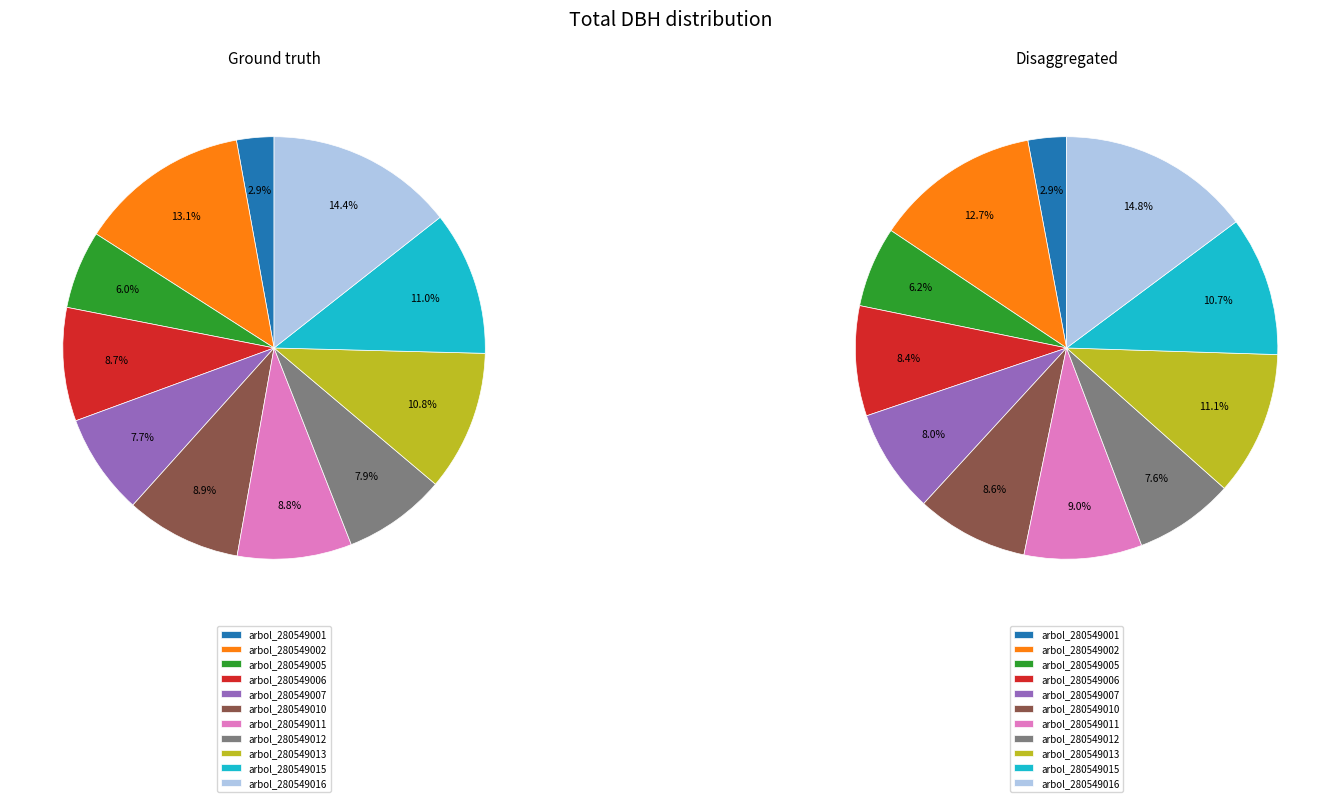

To the nearest percent, what portion does 280549013 represent?

11%